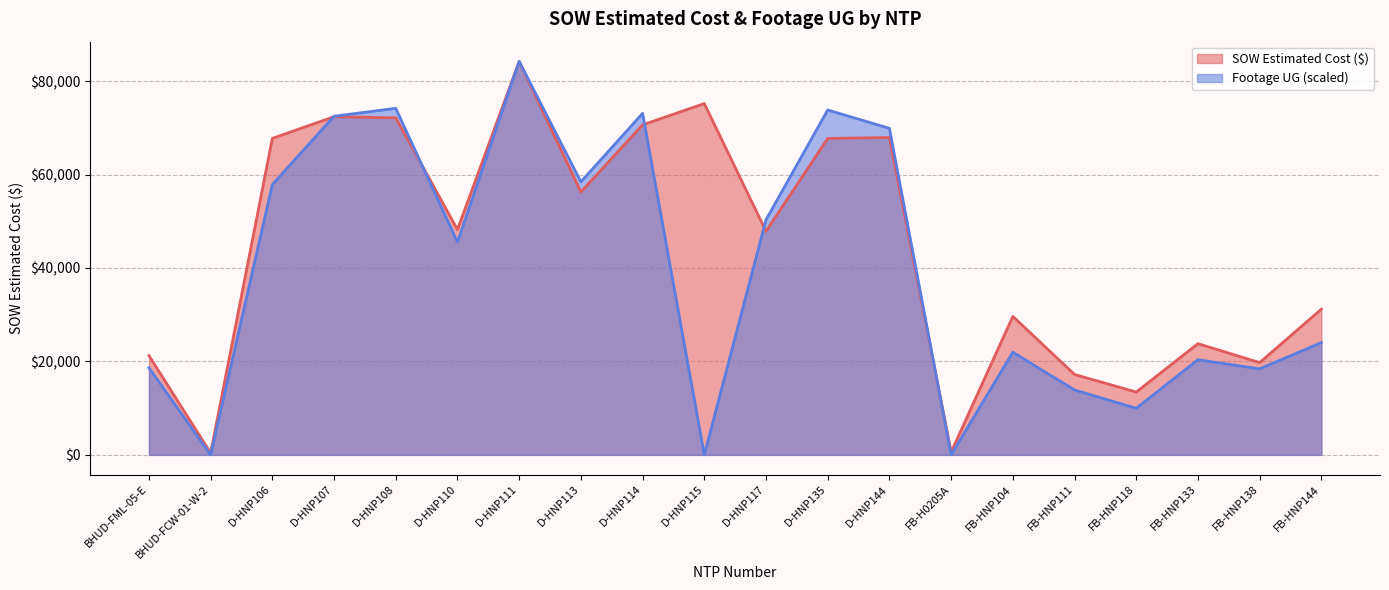

At how many categories does at least one series exceed 76645?

1